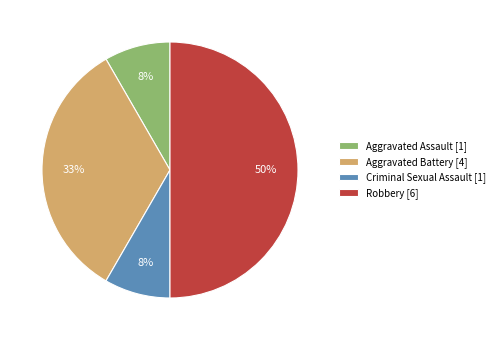

True or false: Aggravated Assault accounts for 8% of the total.

True